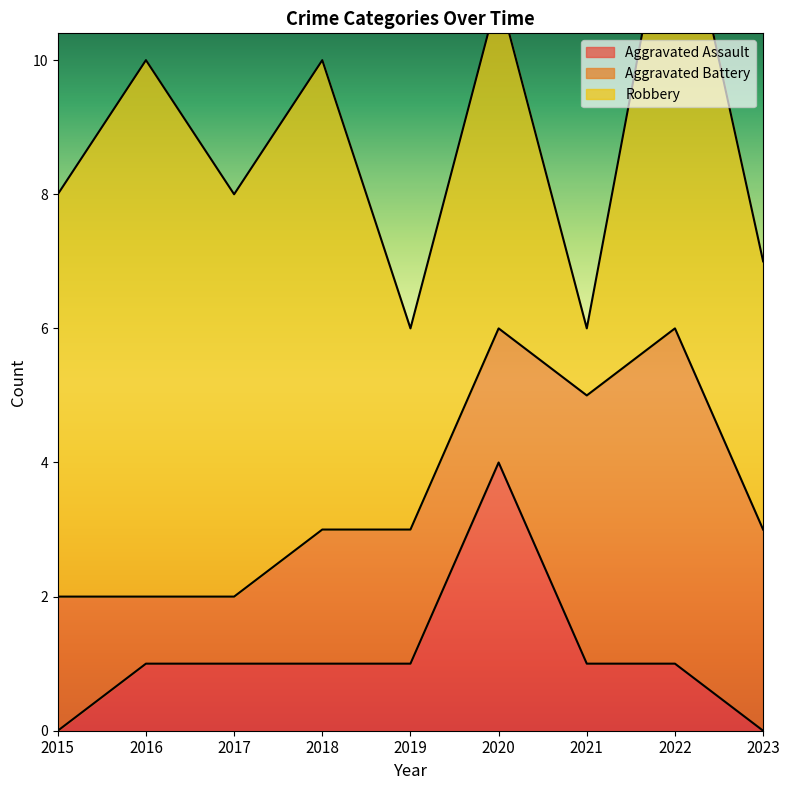

What value does the Aggravated Battery series have at 2020?

2